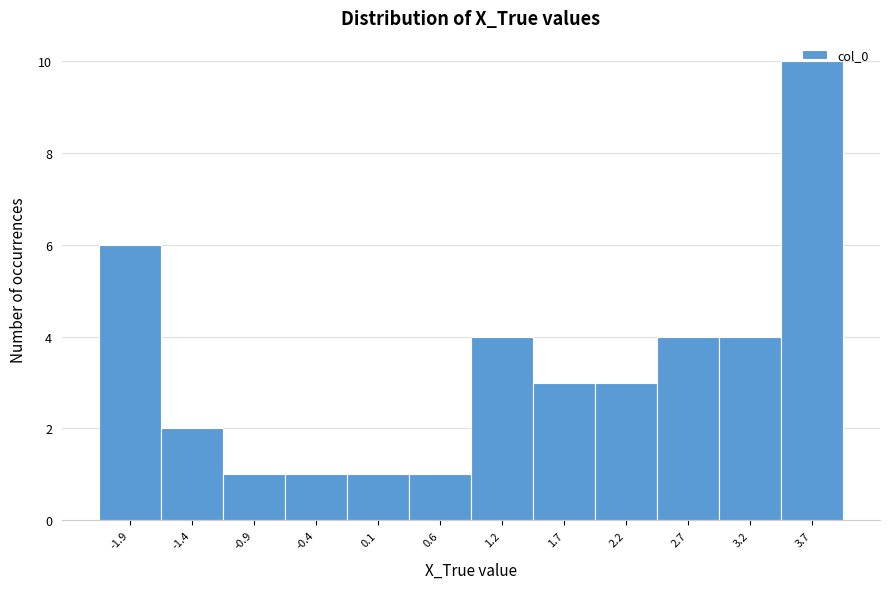

Over which range of the x-axis is the bar tallest?

3.5 to 4.0